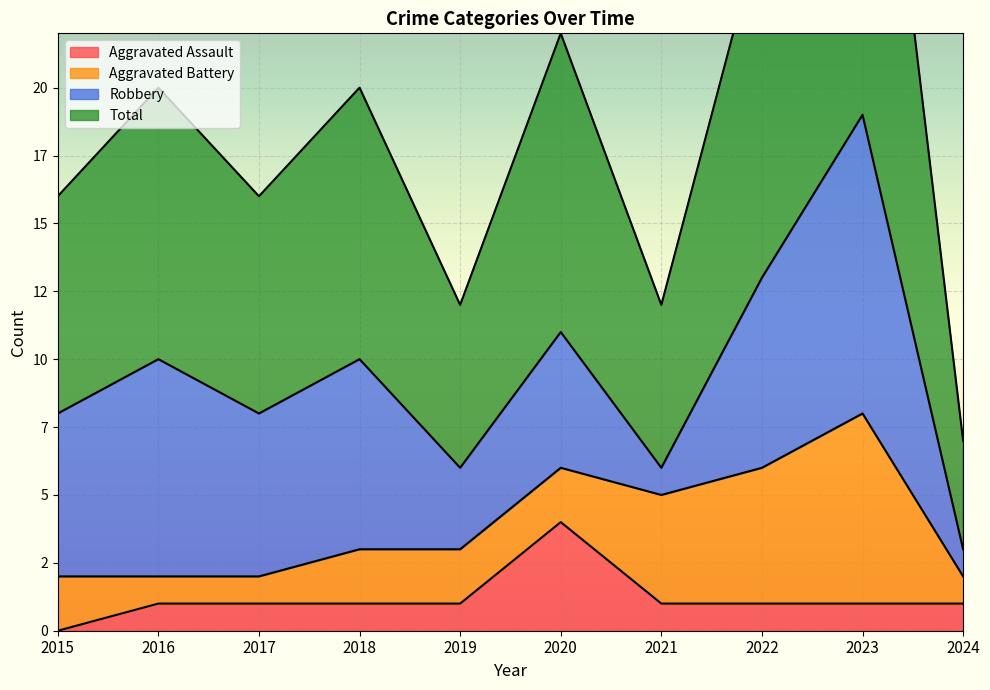

What is the difference between the Total values at 2017 and 2021?

4